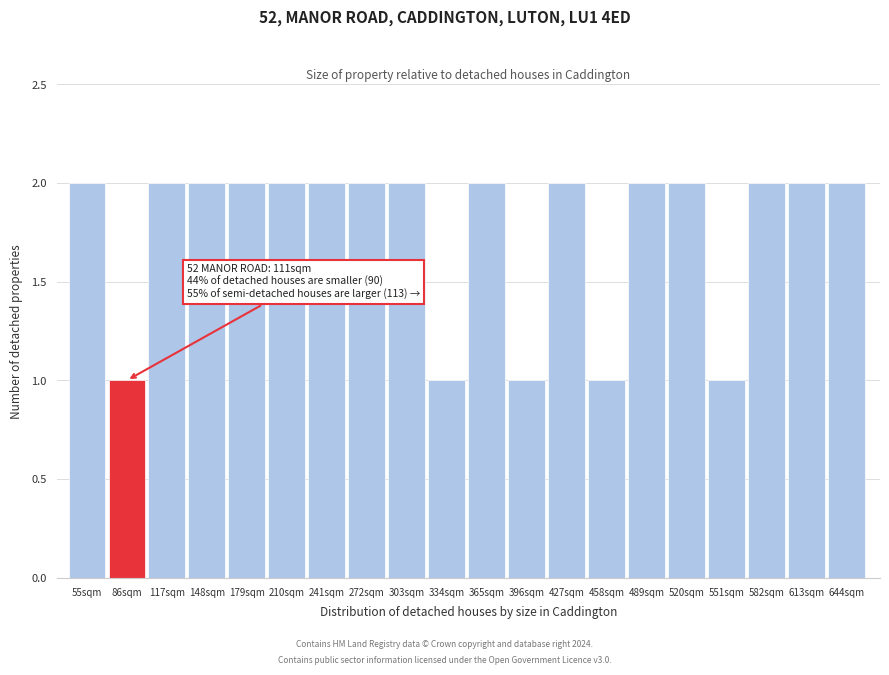

Reading left to right, what are all the values shown in this chart?

55sqm=2	86sqm=1	117sqm=2	148sqm=2	179sqm=2	210sqm=2	241sqm=2	272sqm=2	303sqm=2	334sqm=1	365sqm=2	396sqm=1	427sqm=2	458sqm=1	489sqm=2	520sqm=2	551sqm=1	582sqm=2	613sqm=2	644sqm=2